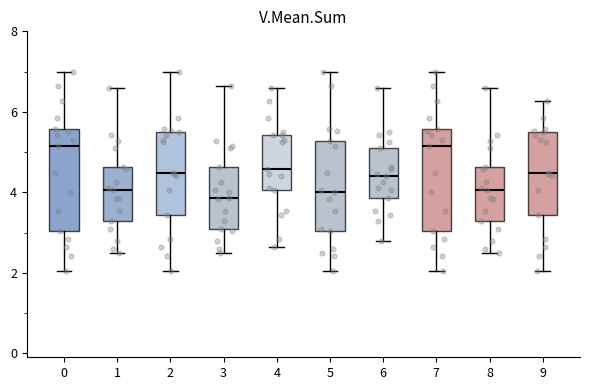

Reading left to right, read every box against the y-axis: the position of its median line, the range the box covers, and the ends of its whiskers. The values are not printed on the chart, so give them approximately, as read against the axis.

0: median 5.2, box 3.0 to 5.6, whiskers 2.0 to 7.0
1: median 4.0, box 3.2 to 4.6, whiskers 2.6 to 6.6
2: median 4.4, box 3.4 to 5.6, whiskers 2.0 to 7.0
3: median 3.8, box 3.2 to 4.6, whiskers 2.6 to 6.6
4: median 4.6, box 4.0 to 5.4, whiskers 2.6 to 6.6
5: median 4.0, box 3.0 to 5.2, whiskers 2.0 to 7.0
6: median 4.4, box 3.8 to 5.2, whiskers 2.8 to 6.6
7: median 5.2, box 3.0 to 5.6, whiskers 2.0 to 7.0
8: median 4.0, box 3.2 to 4.6, whiskers 2.6 to 6.6
9: median 4.4, box 3.4 to 5.6, whiskers 2.0 to 6.2